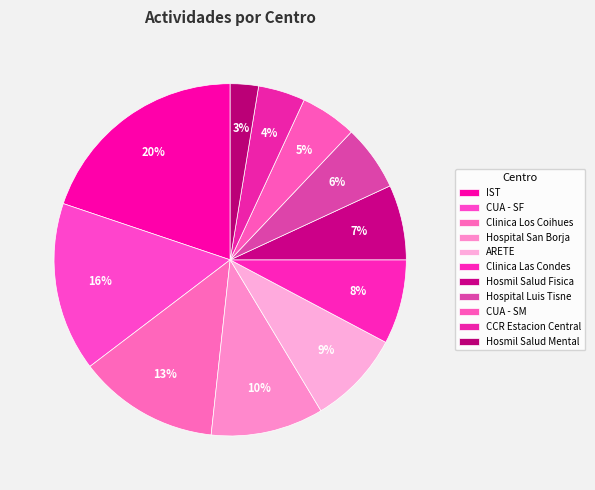

What is the smallest slice in the pie chart?

Hosmil Salud Mental